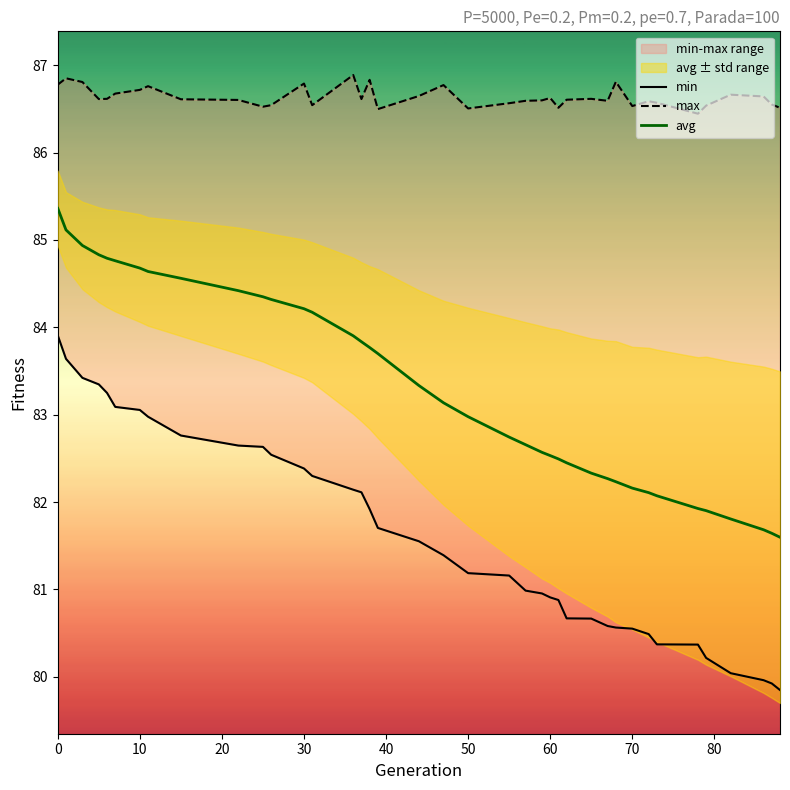

True or false: min and avg cross at least once.

False